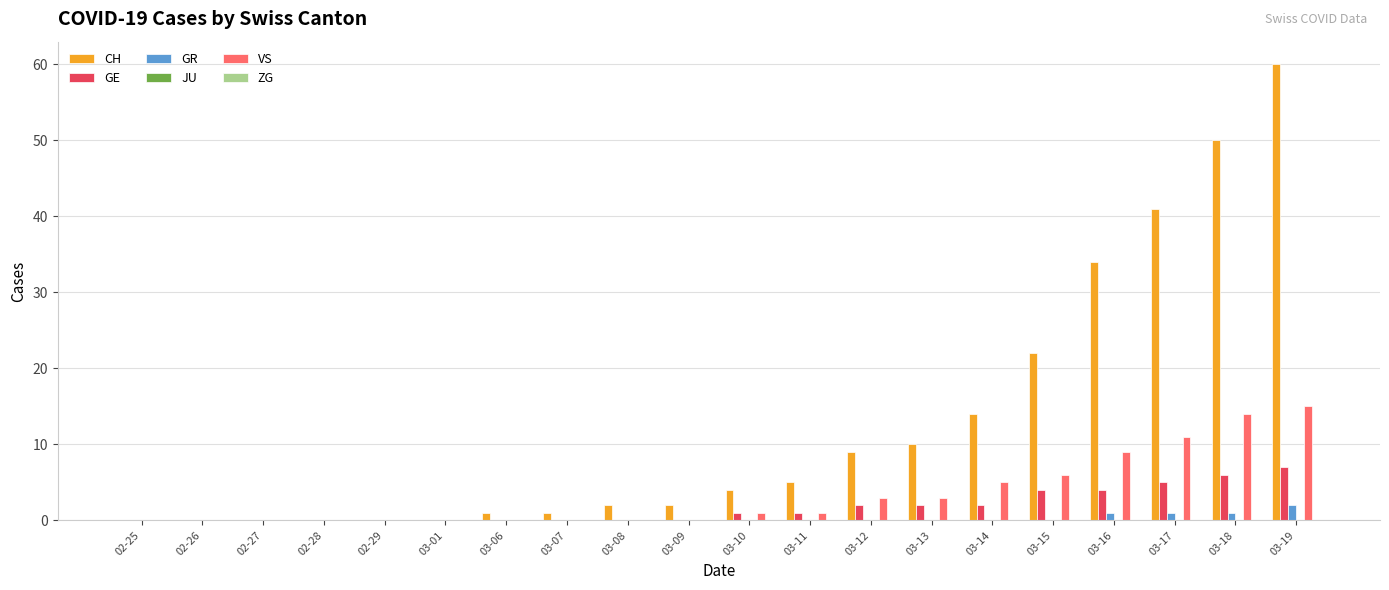

Which series has the largest total across all categories?

CH